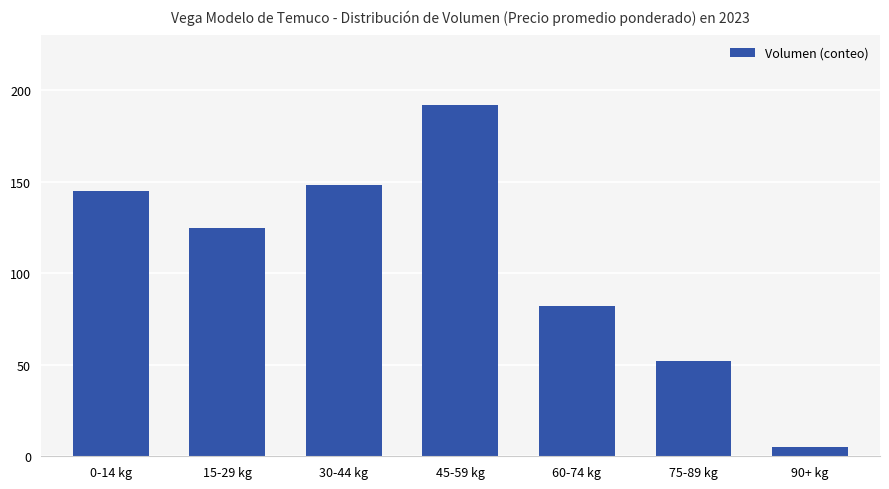

The chart shows a value of 52 at 75-89 kg. True or false?

True